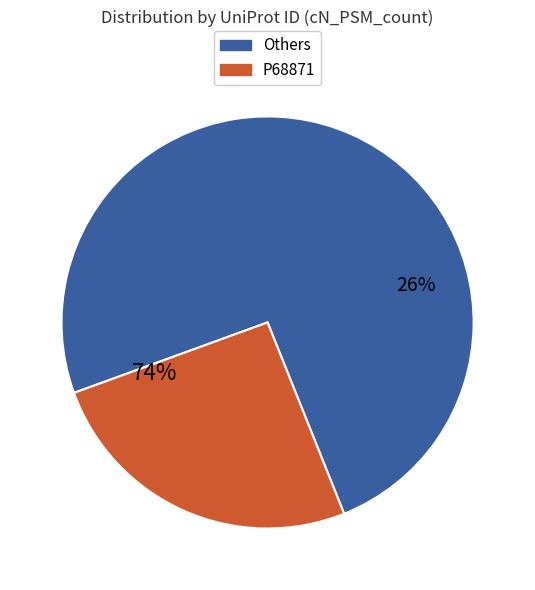

Is it true that P02042 is 1% of the pie?

False